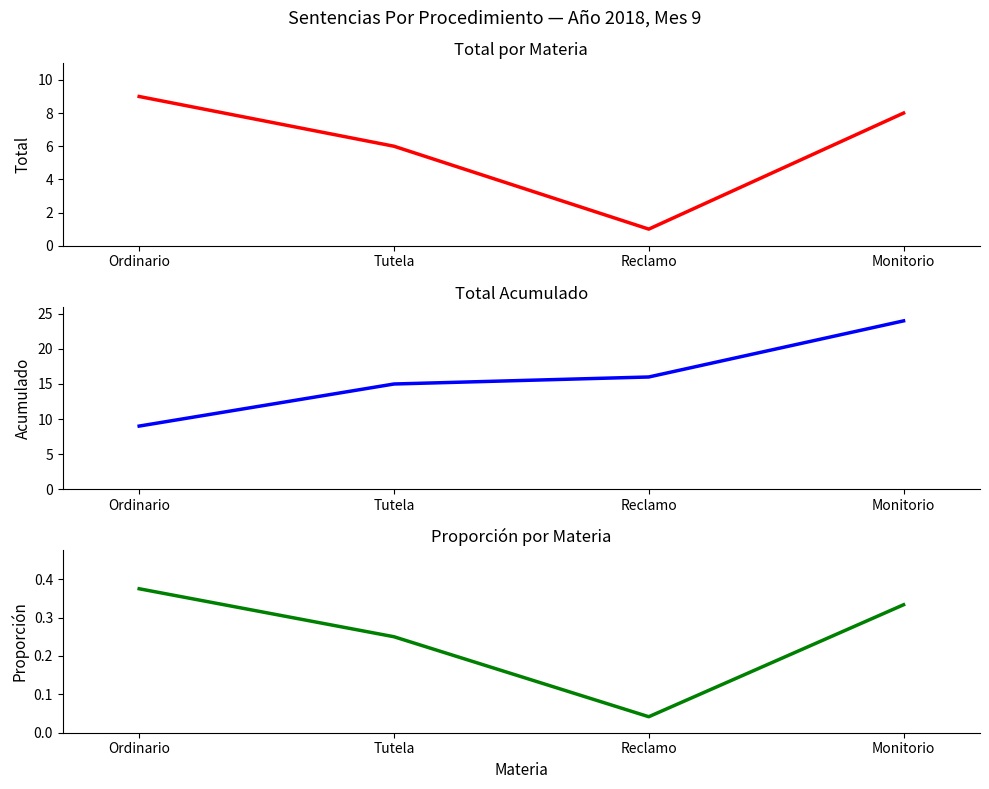

Reading right to left, what are all the values shown in this chart?

Ordinario: Monitorio=8.0	Reclamo=1.0	Tutela=6.0	Ordinario=9.0
Tutela: Monitorio=24.0	Reclamo=16.0	Tutela=15.0	Ordinario=9.0
Reclamo: Monitorio=0.3	Reclamo=0.0	Tutela=0.2	Ordinario=0.4